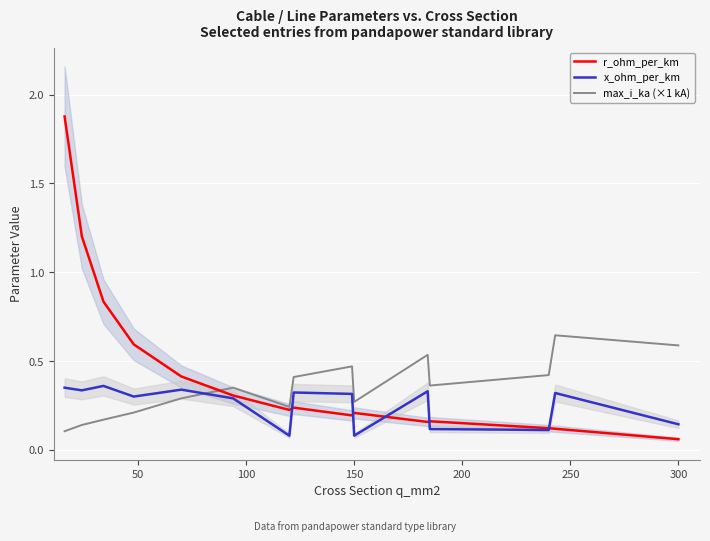

What is the lowest value of the r_ohm_per_km series?

0.1